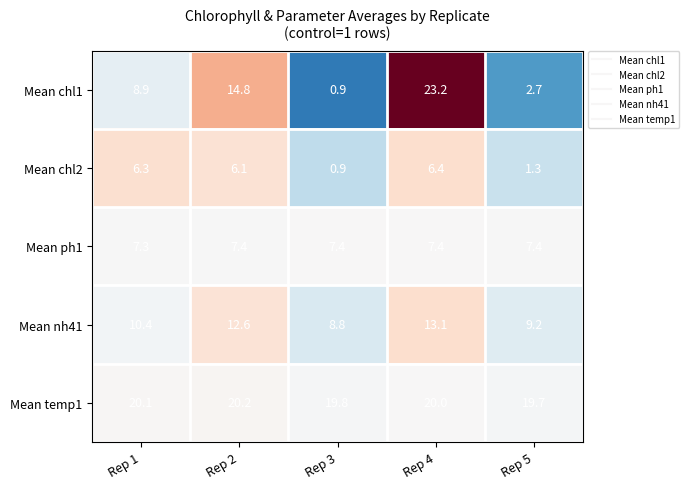

What is the difference between the Mean nh41 values at Rep 4 and Rep 3?

4.3